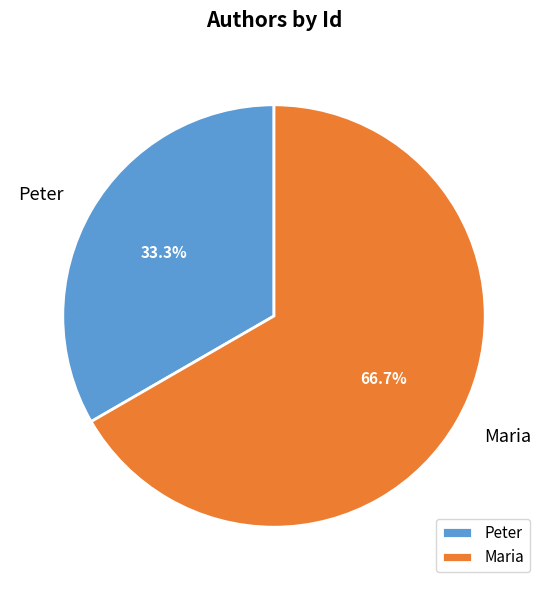

True or false: Maria accounts for 59% of the total.

False